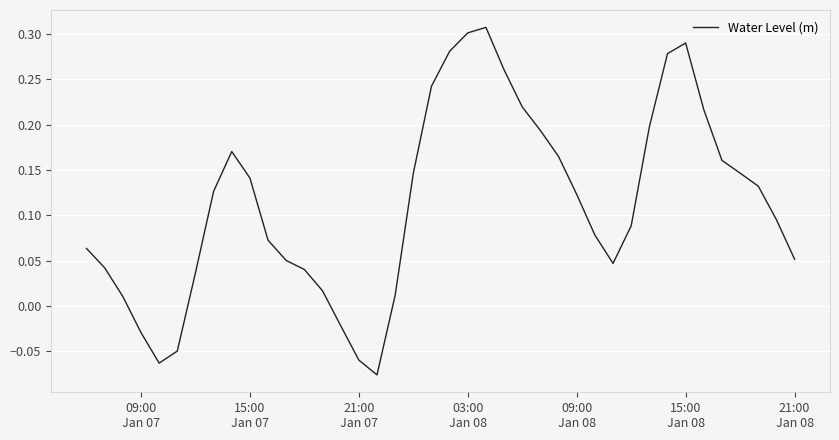

What is the difference between the maximum and minimum values?

0.4